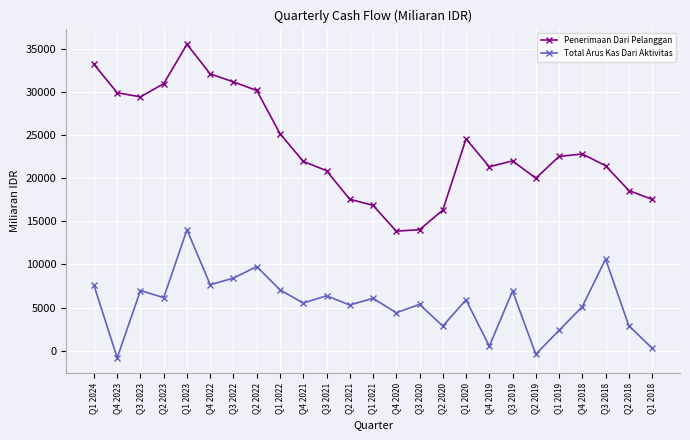

Which series has the largest total across all categories?

Penerimaan Dari Pelanggan